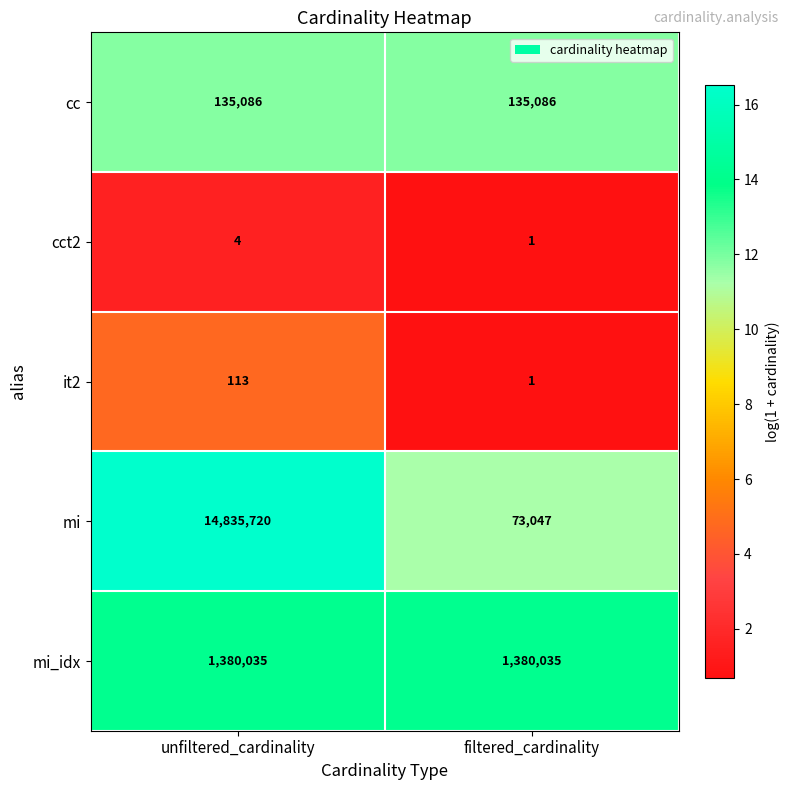

The cct2 series shows 1 at unfiltered_cardinality. True or false?

False